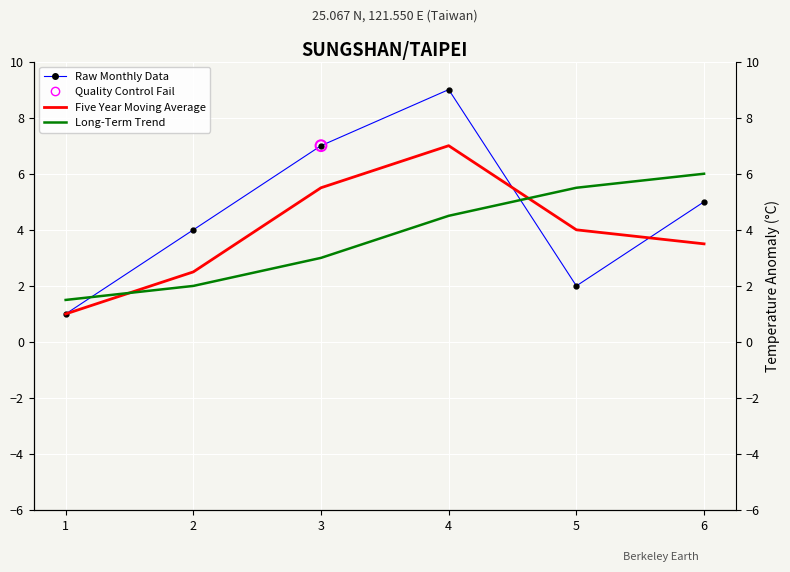

At which category is the sum across all series the highest?

4